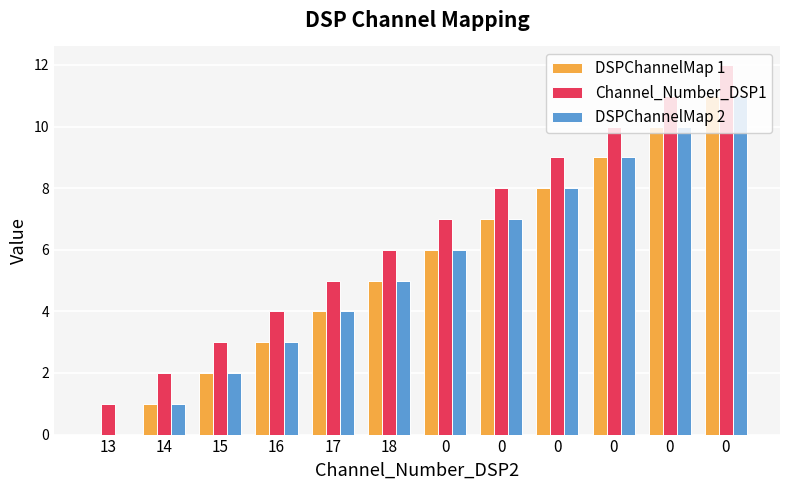

Reading right to left, what are all the values shown in this chart?

DSPChannelMap 1: 0=11	0=10	0=9	0=8	0=7	0=6	18=5	17=4	16=3	15=2	14=1	13=0
Channel_Number_DSP1: 0=12	0=11	0=10	0=9	0=8	0=7	18=6	17=5	16=4	15=3	14=2	13=1
DSPChannelMap 2: 0=11	0=10	0=9	0=8	0=7	0=6	18=5	17=4	16=3	15=2	14=1	13=0